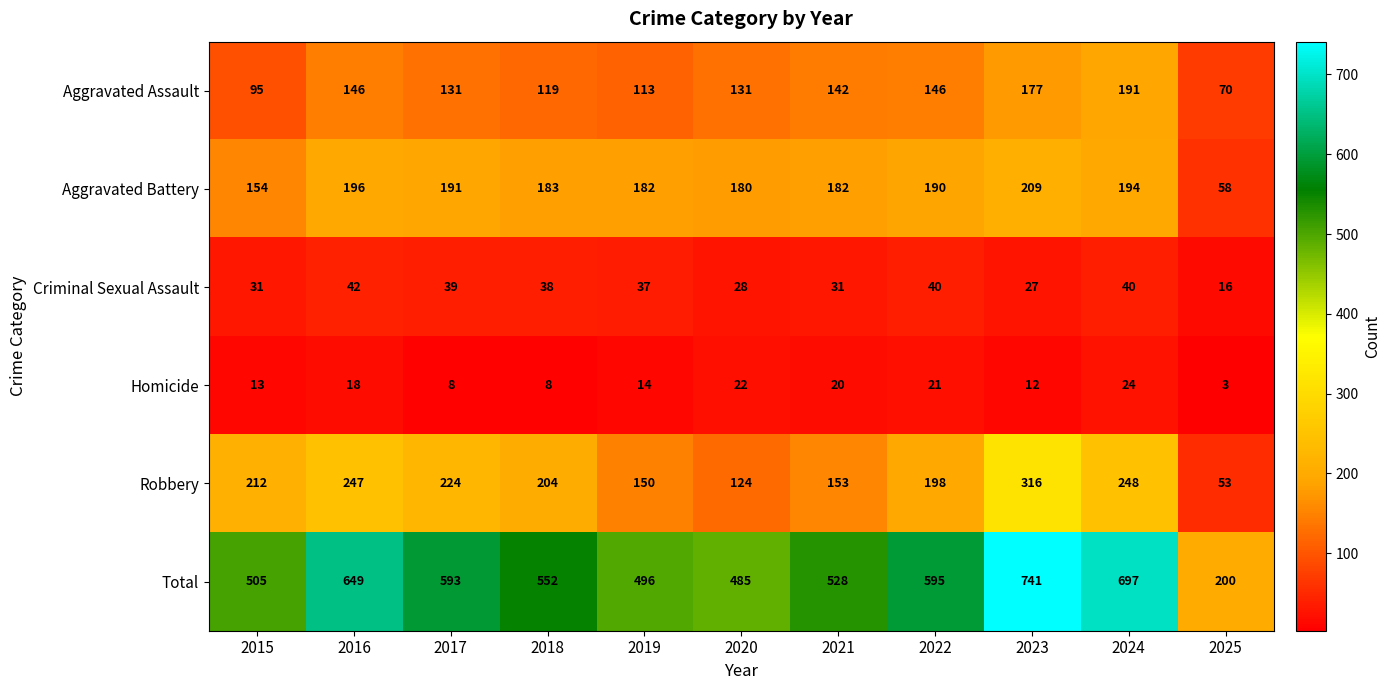

Which label corresponds to the smallest value in the chart?

2025